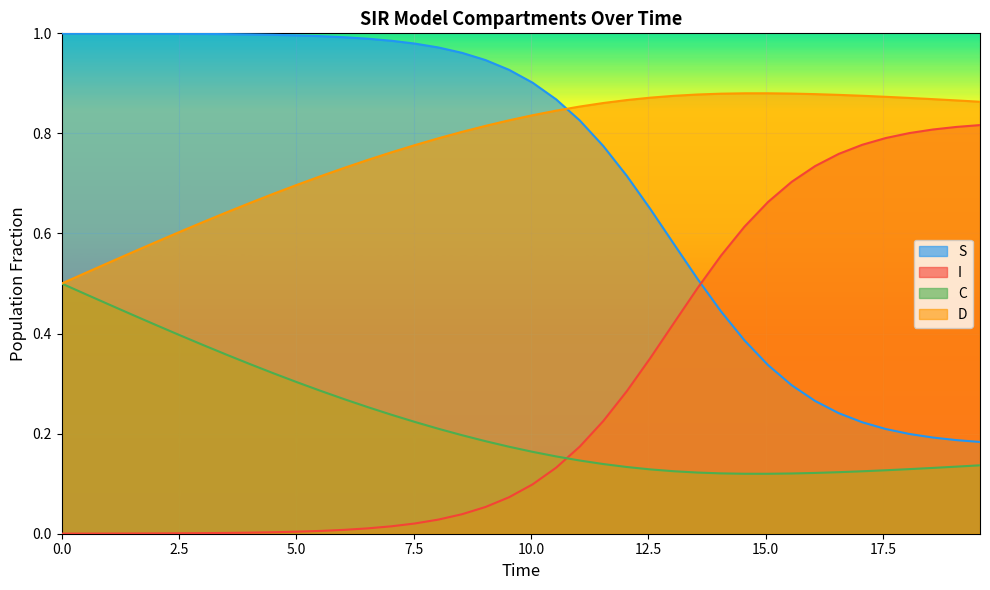

Rank the series by their maximum value, from lowest to highest.

C, I, D, S